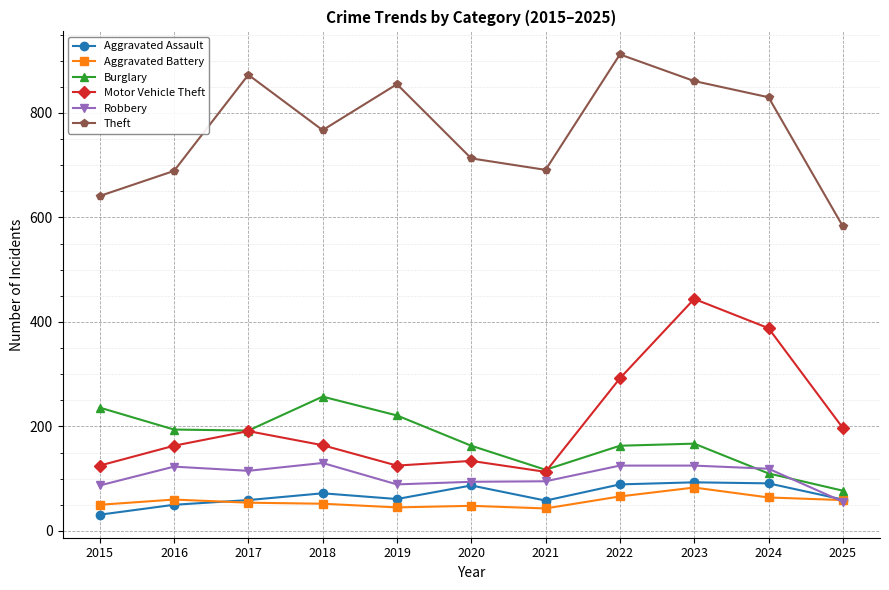

How many lines are shown in the chart?

6